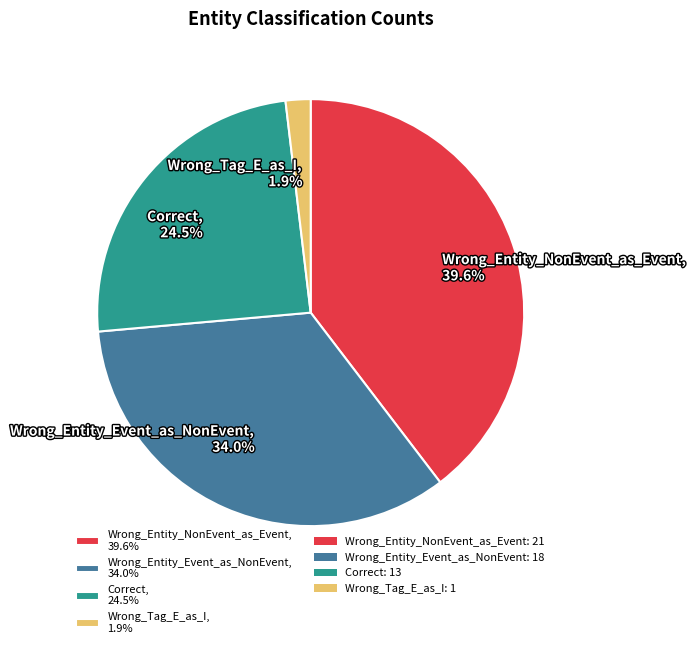

Is it true that Wrong_Entity_Event_as_NonEvent is 46% of the pie?

False